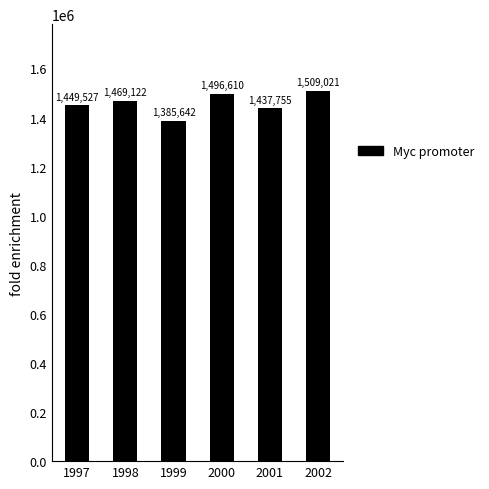

Read the value at 2002.

1509021